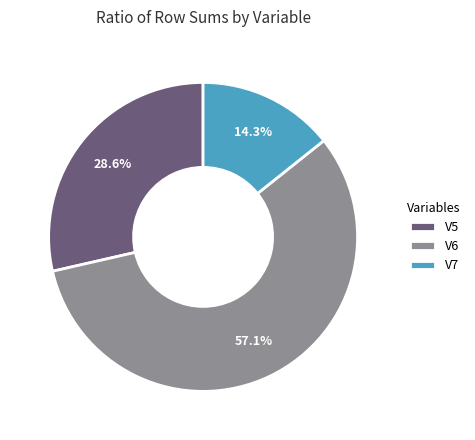

Count the number of slices in the pie.

3